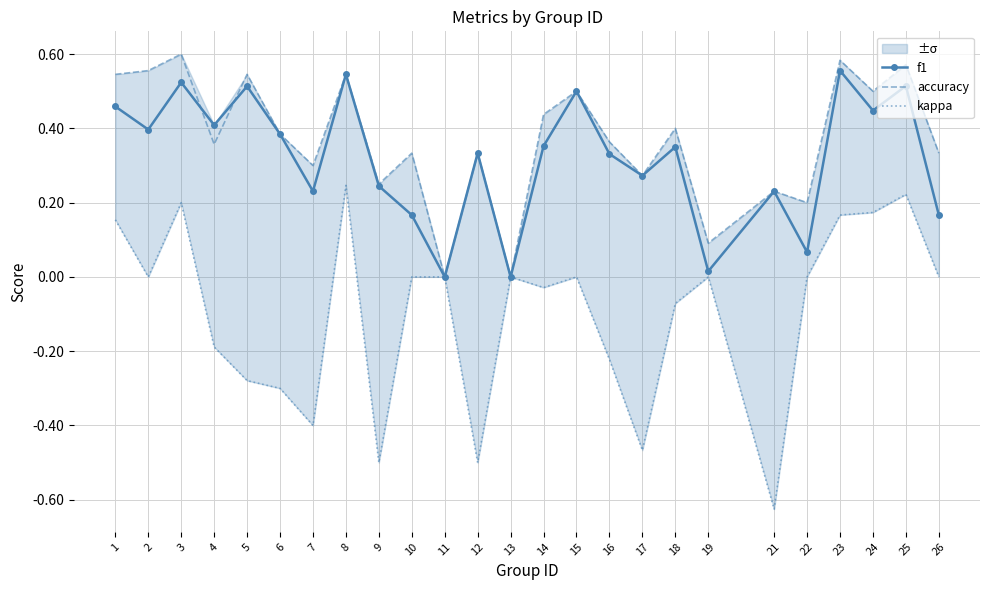

Which has a higher value, 21 or 16?

16